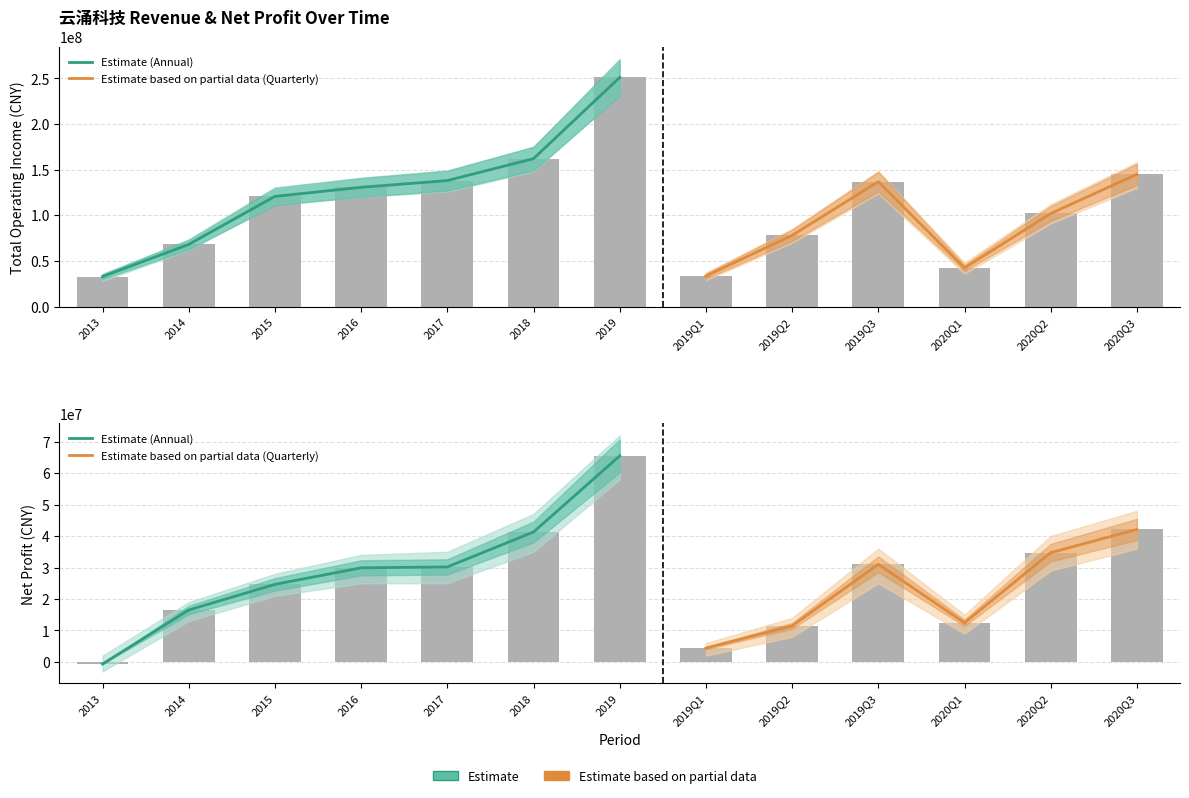

Which category has the highest value across all series?

2019